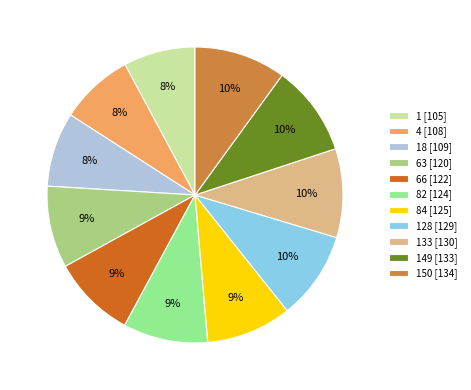

Is it true that 18 [109] is 8% of the pie?

True